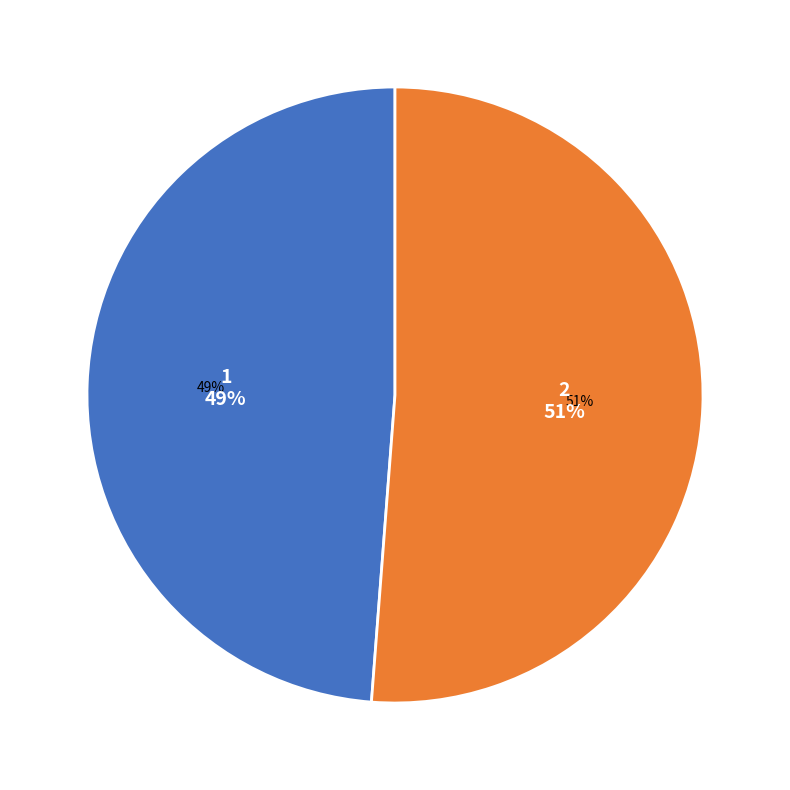

What percentage do 2 and 1 together represent?

100.0%